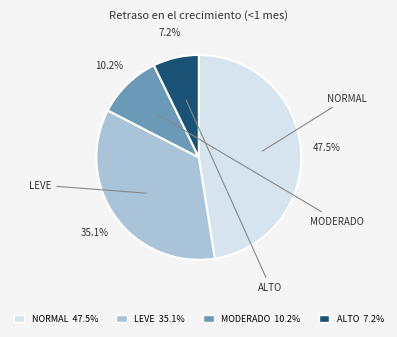

Does any single category account for the majority?

No